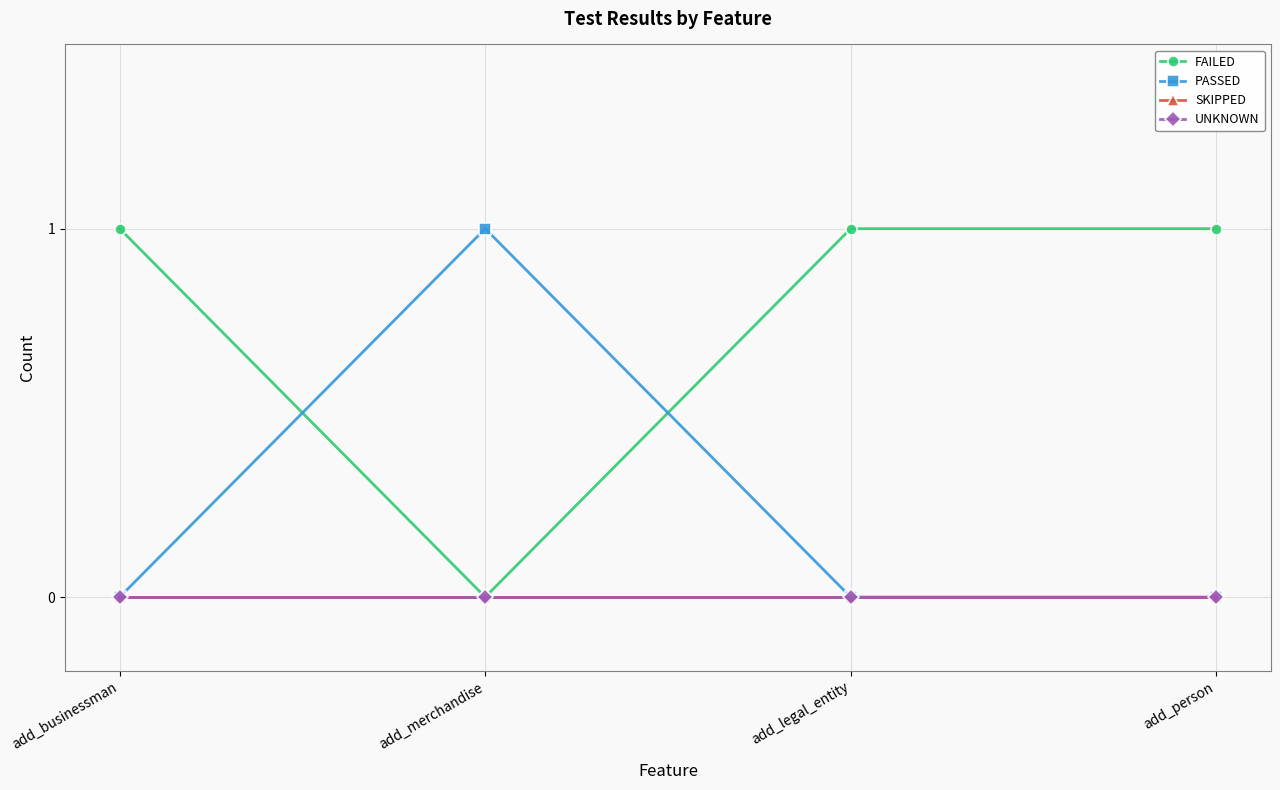

Is this an area chart (filled region under the line)?

No